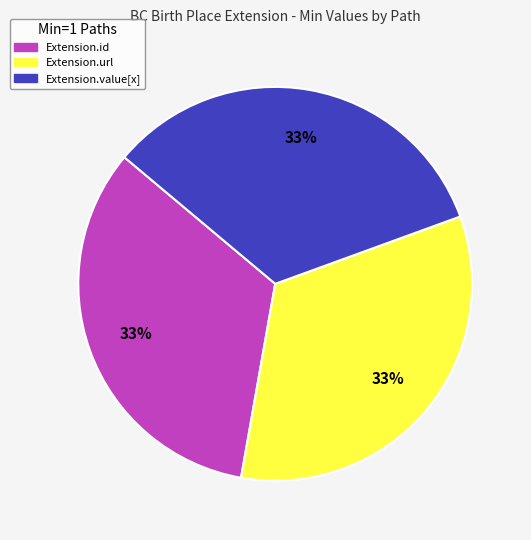

Count the number of slices in the pie.

3